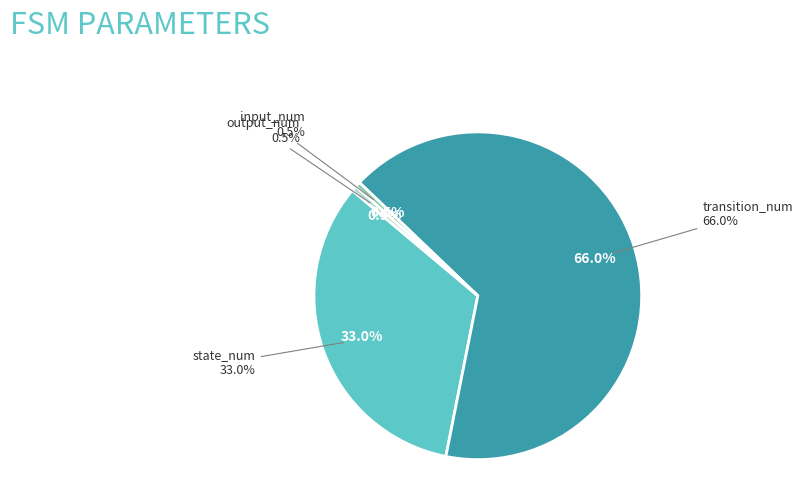

To the nearest percent, what is the difference between the largest and smallest slice percentages?

65%